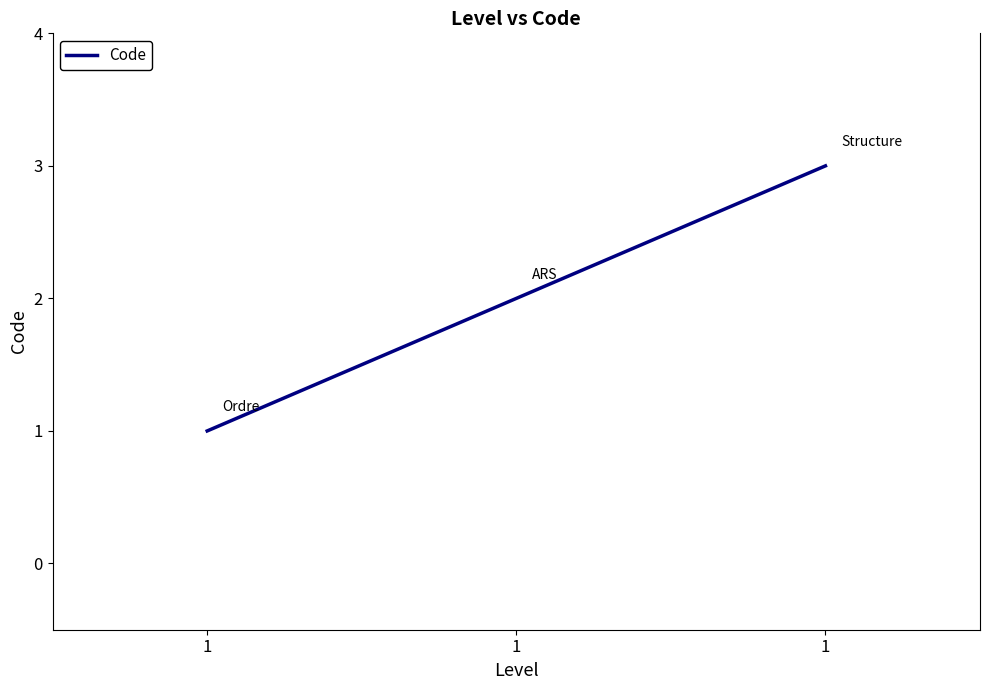

Is this an area chart (filled region under the line)?

No